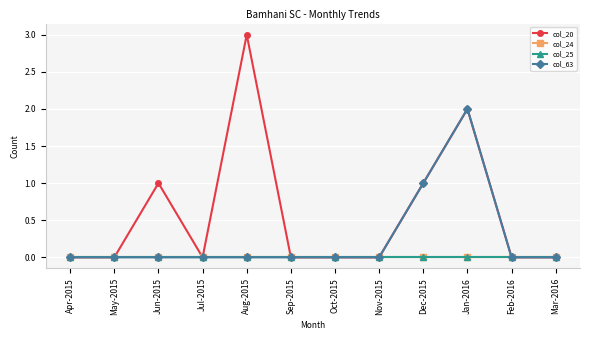

What is the label of the 12th point from the left?

Mar-2016